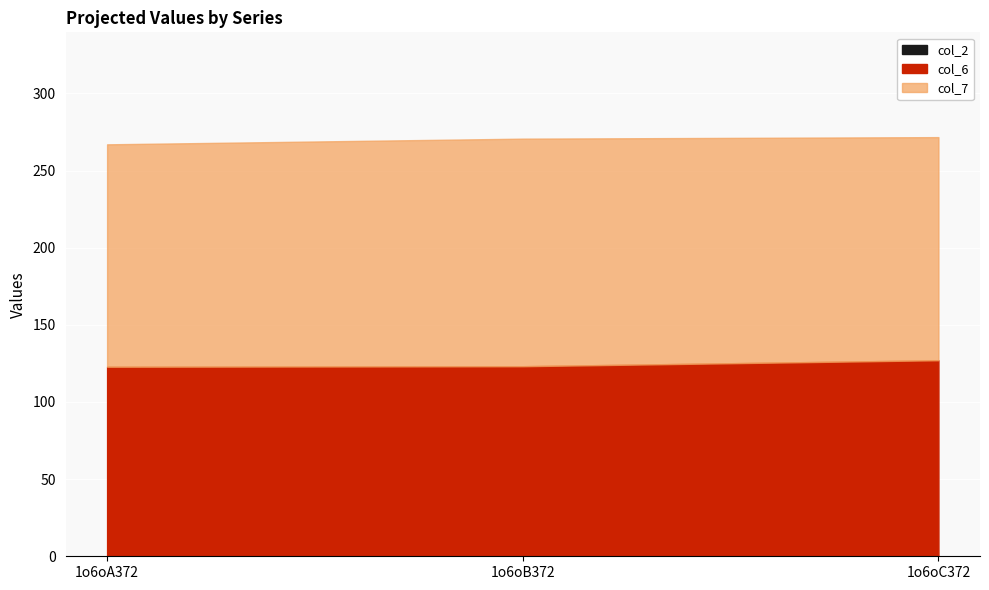

How many categories are shown in the chart?

3